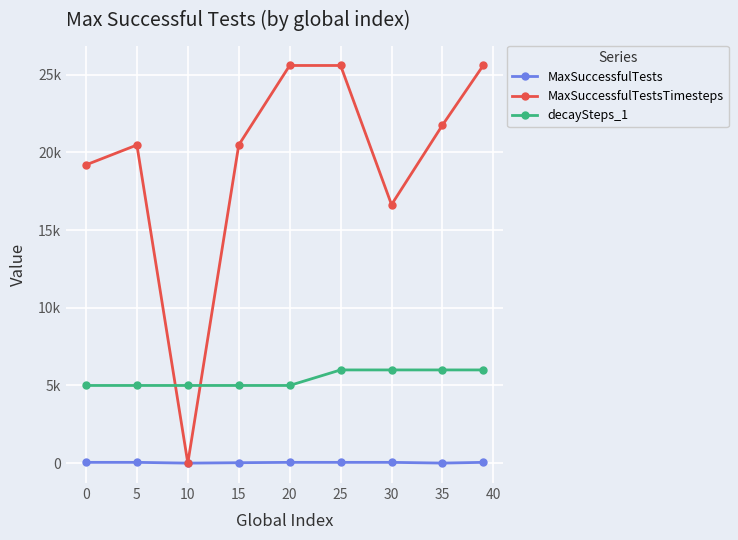

Rank the series by their average value, from highest to lowest.

MaxSuccessfulTestsTimesteps, decaySteps_1, MaxSuccessfulTests